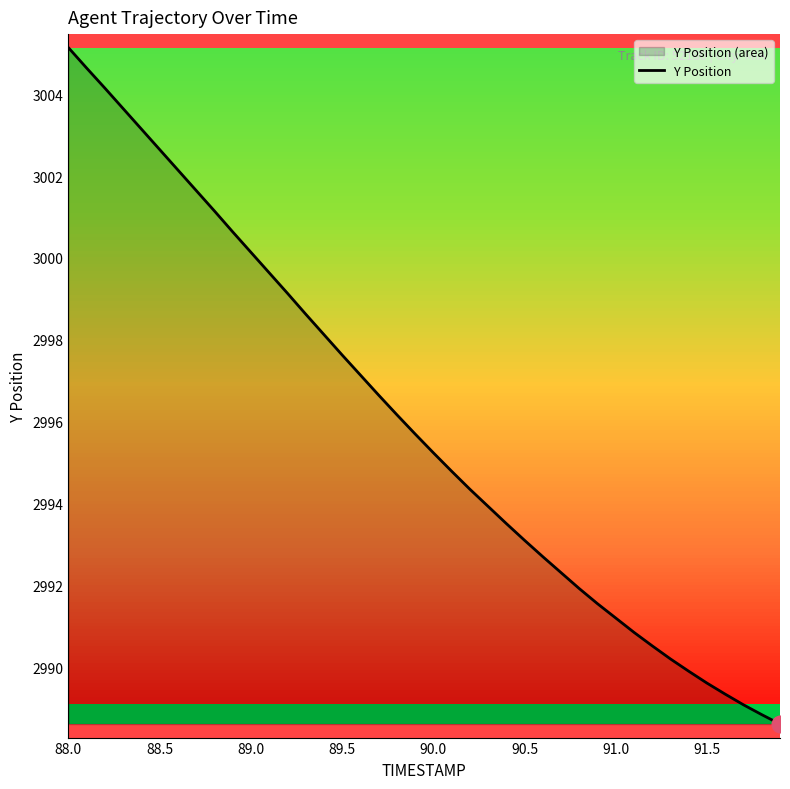

What is the difference between the maximum and second lowest values?

16.3